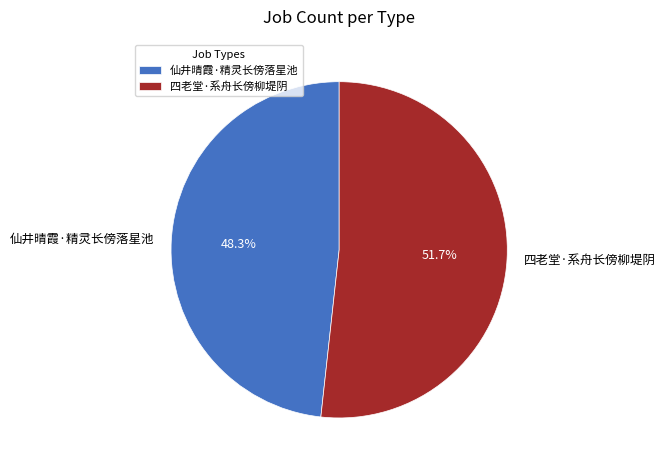

How many segments does this pie chart have?

2